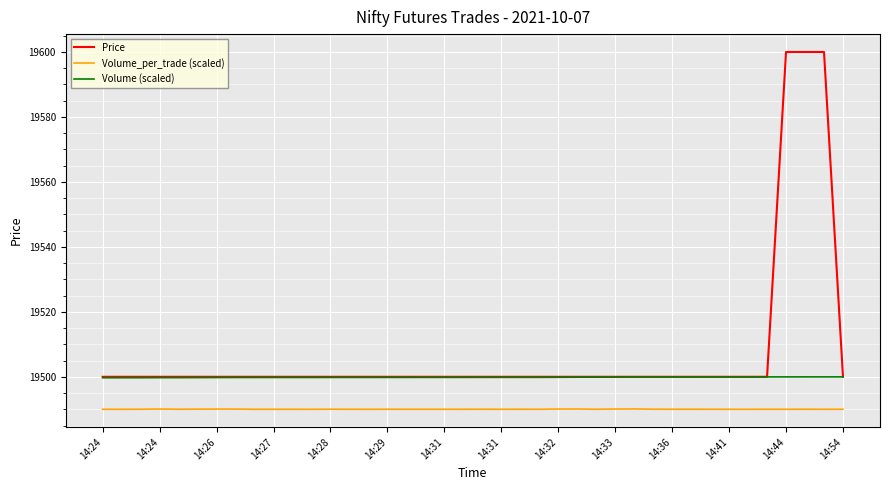

What is the maximum value shown in the chart?

19600.0